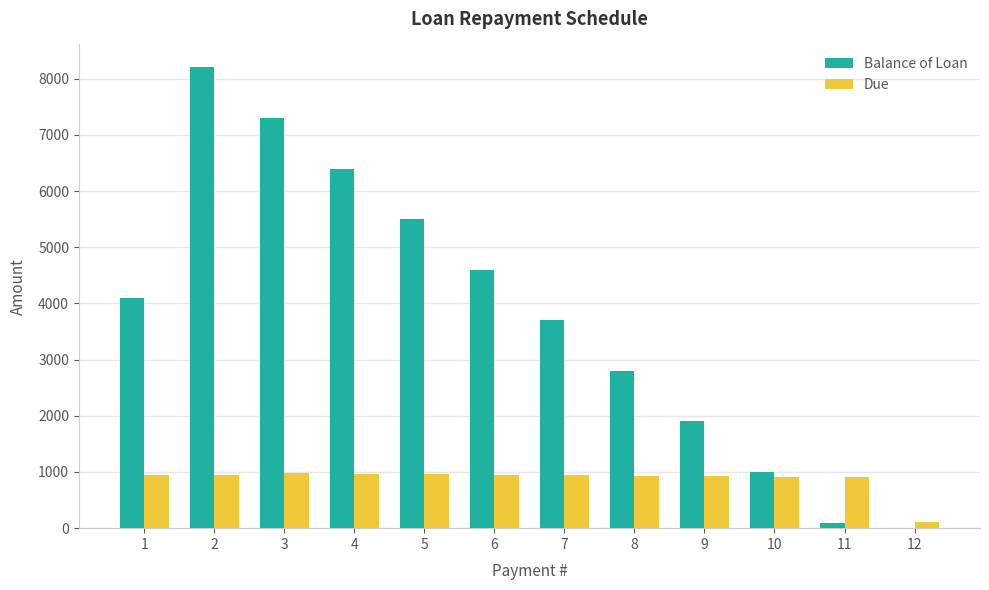

What is the total value across all series at 9?

2828.0